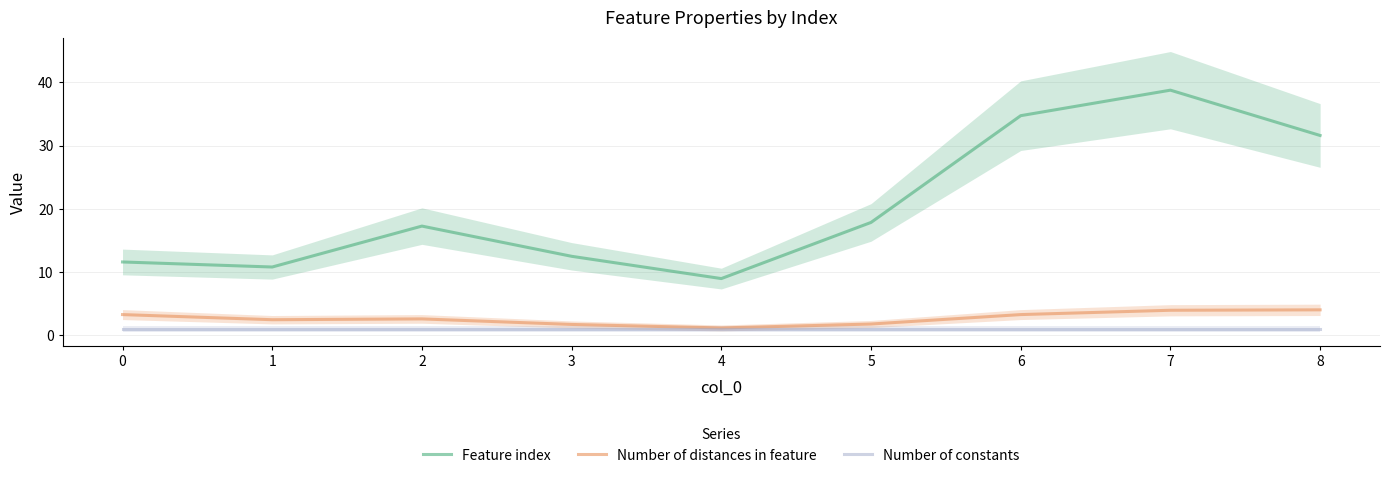

At how many categories does at least one series exceed 26?

3